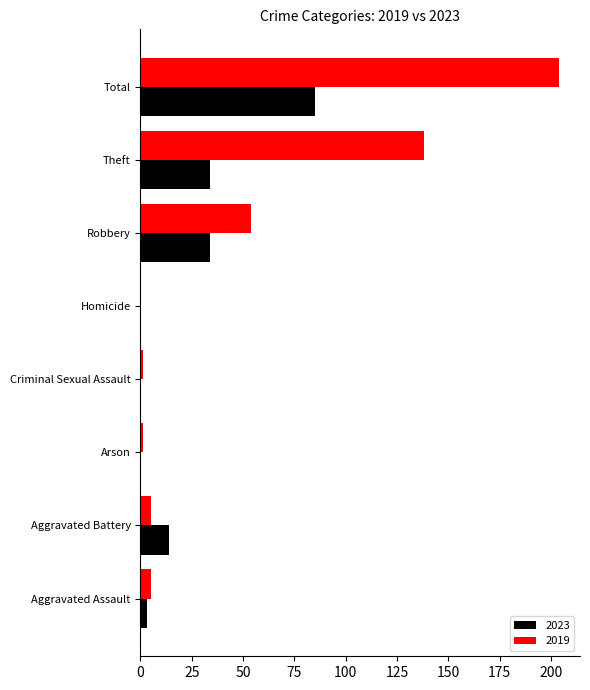

Is the value of 2019 at Criminal Sexual Assault greater than the value of 2023 at Aggravated Battery?

No